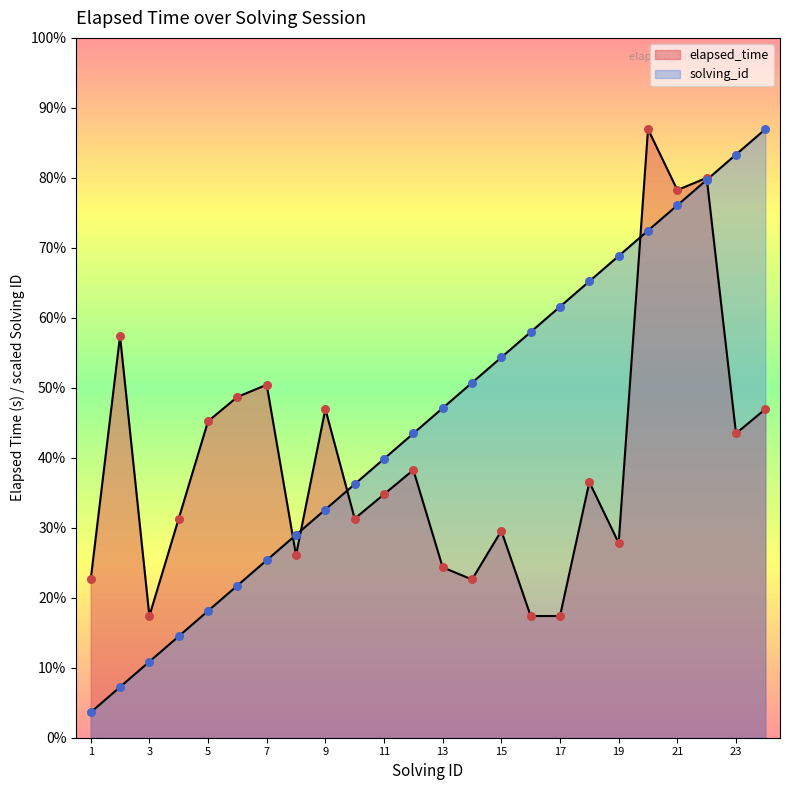

What are all the series names shown in the legend?

elapsed_time, solving_id